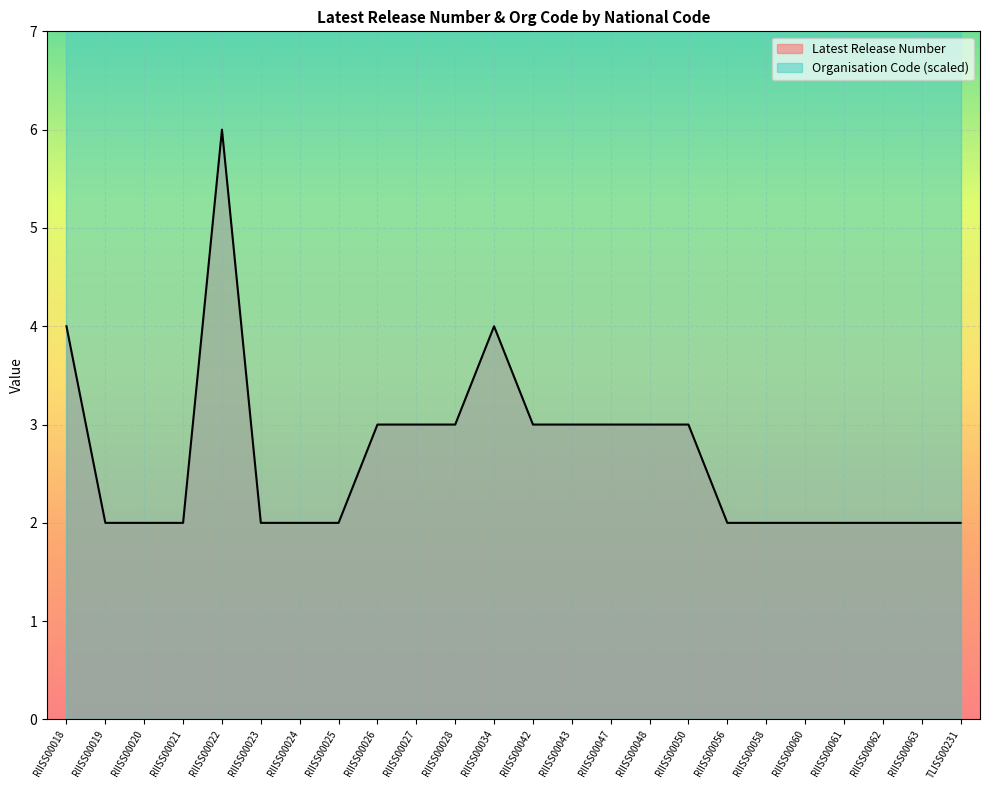

Reading left to right, what are all the values shown in this chart?

4	2	2	2	6	2	2	2	3	3	3	4	3	3	3	3	3	2	2	2	2	2	2	2